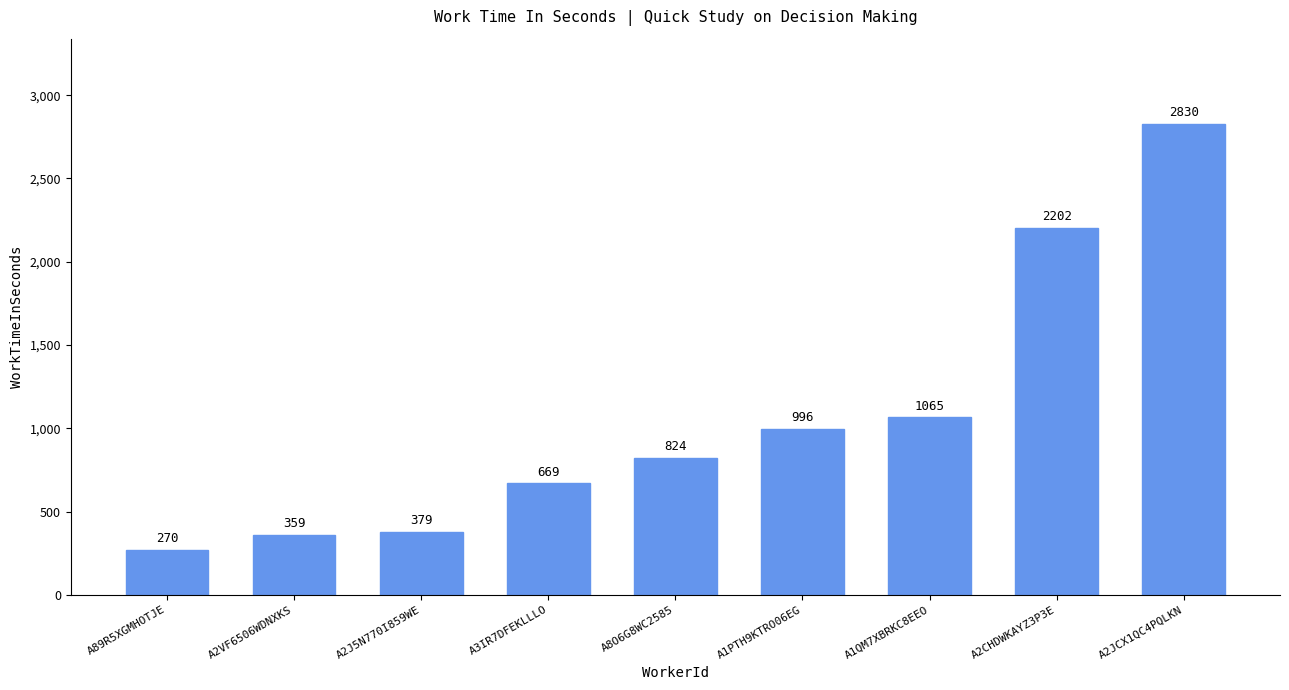

What is the label of the 7th bar from the left?

A1QM7XBRKC8EEO